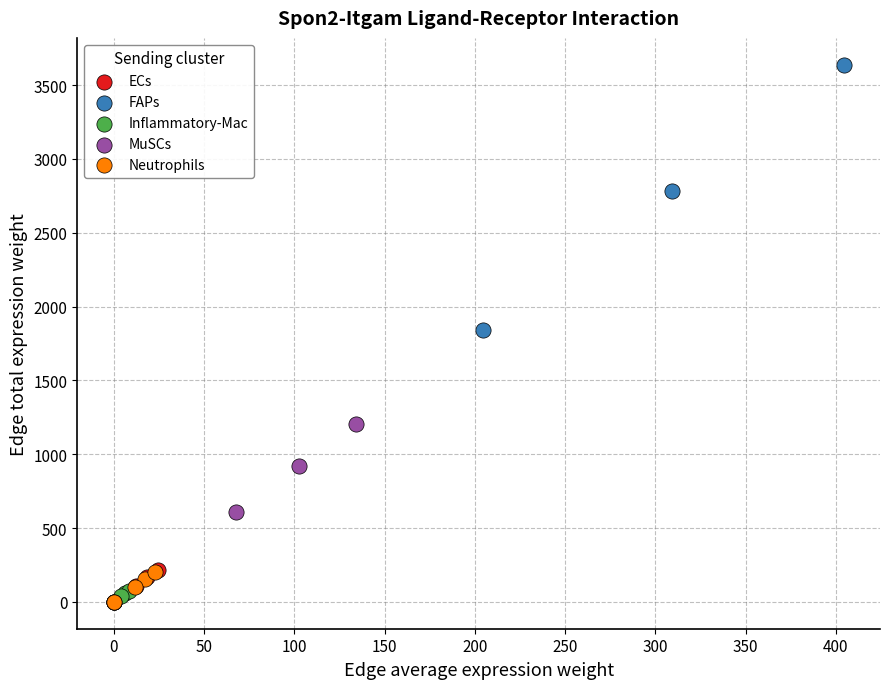

Which series has the largest Y range (max minus min)?

FAPs